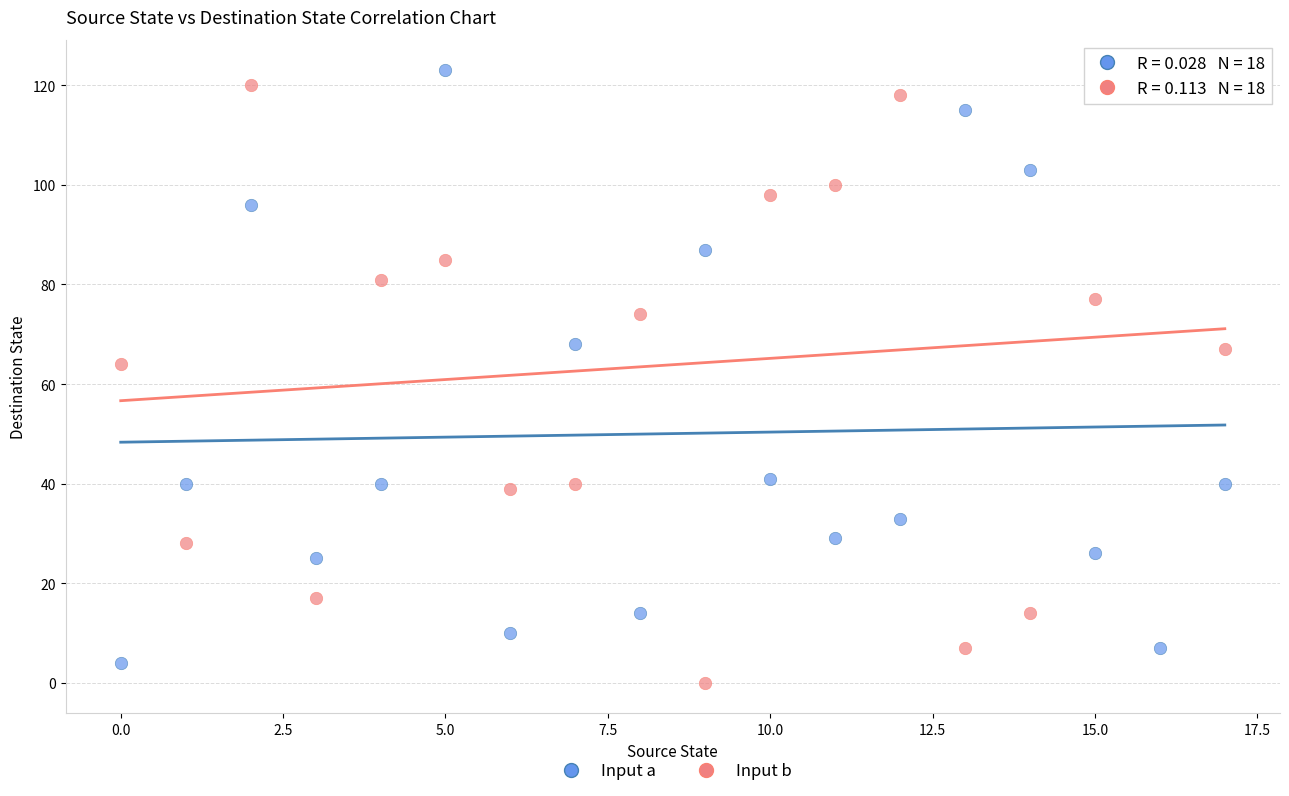

In the Input b series, what Y value is closest to 60?

64